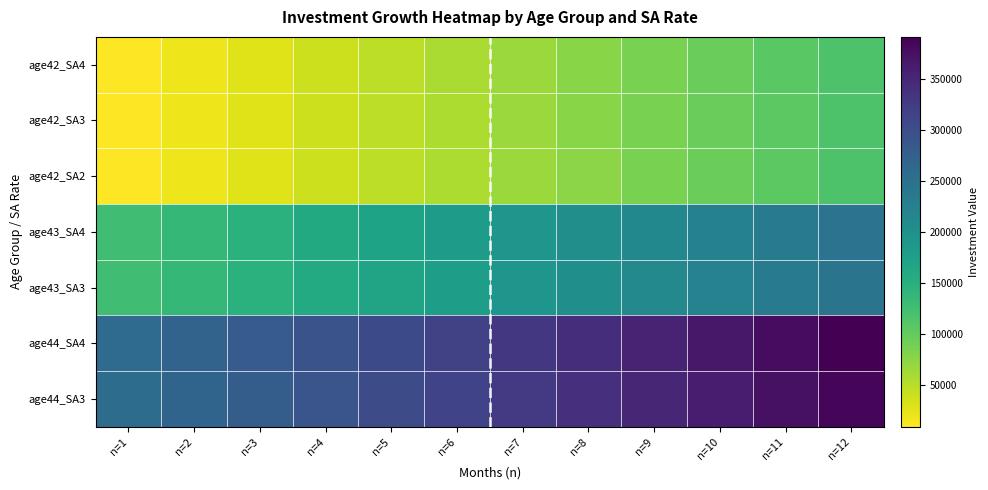

Which has a higher value, n=11 or n=3?

n=11